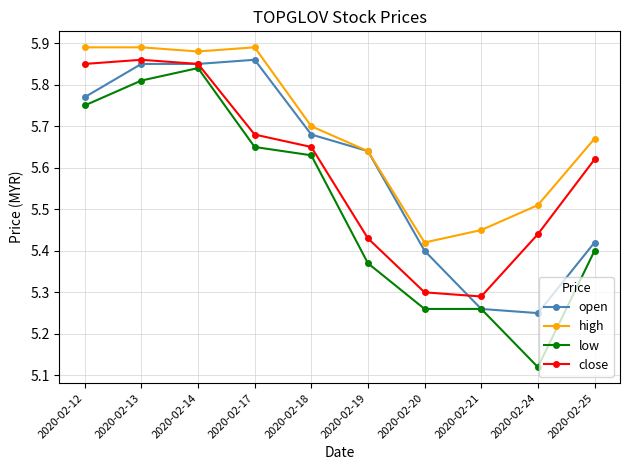

What is the total value across all series at 2020-02-14?

23.4